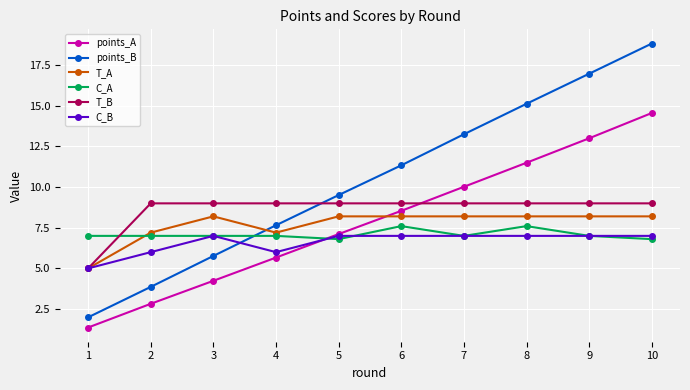

What is the value of the points_A point at the 5th from the left?

7.1